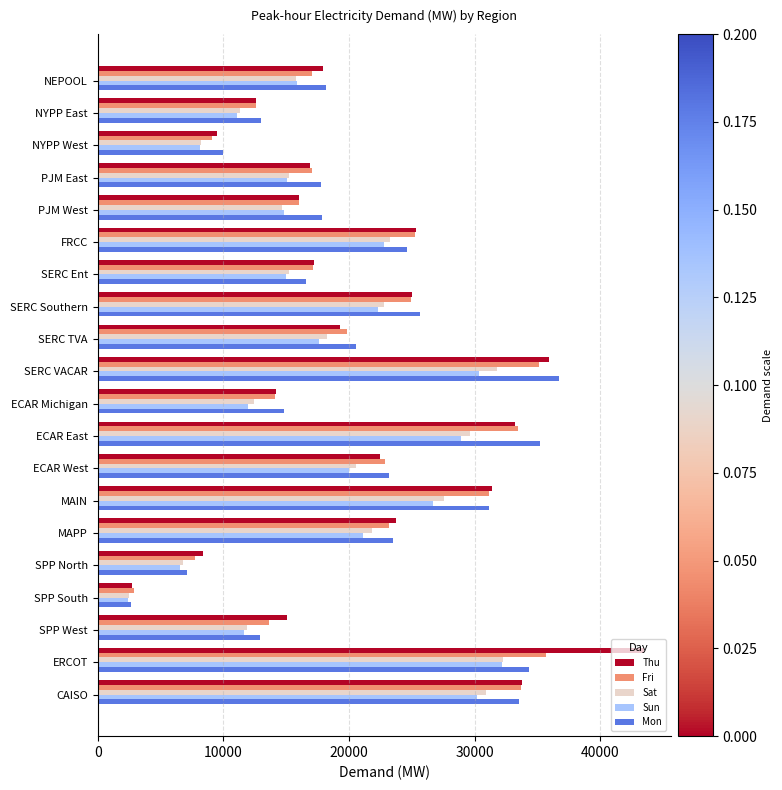

What is the difference between the maximum and minimum values in the Sat series?

29829.1